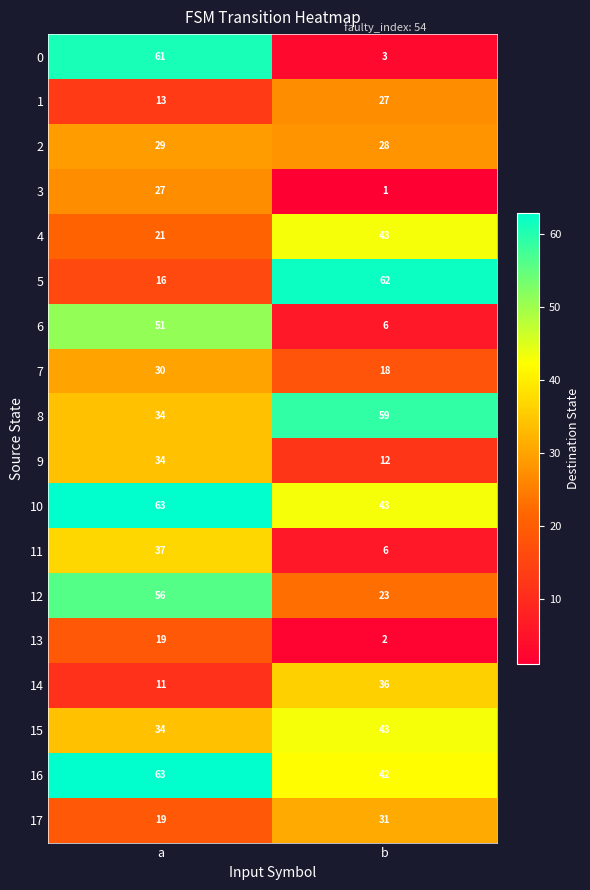

What is the difference between the 4 values at a and b?

22